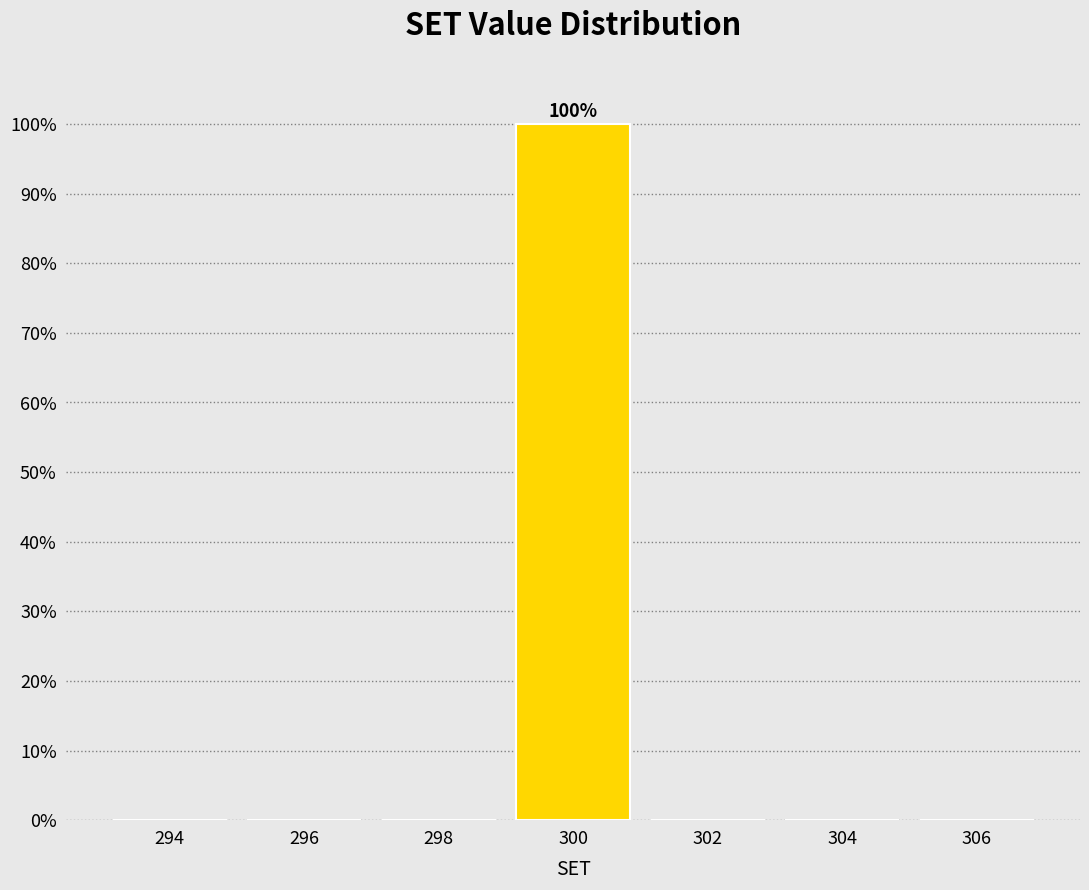

Reading right to left, extract all data points from this chart.

306=0	304=0	302=0	300=100	298=0	296=0	294=0